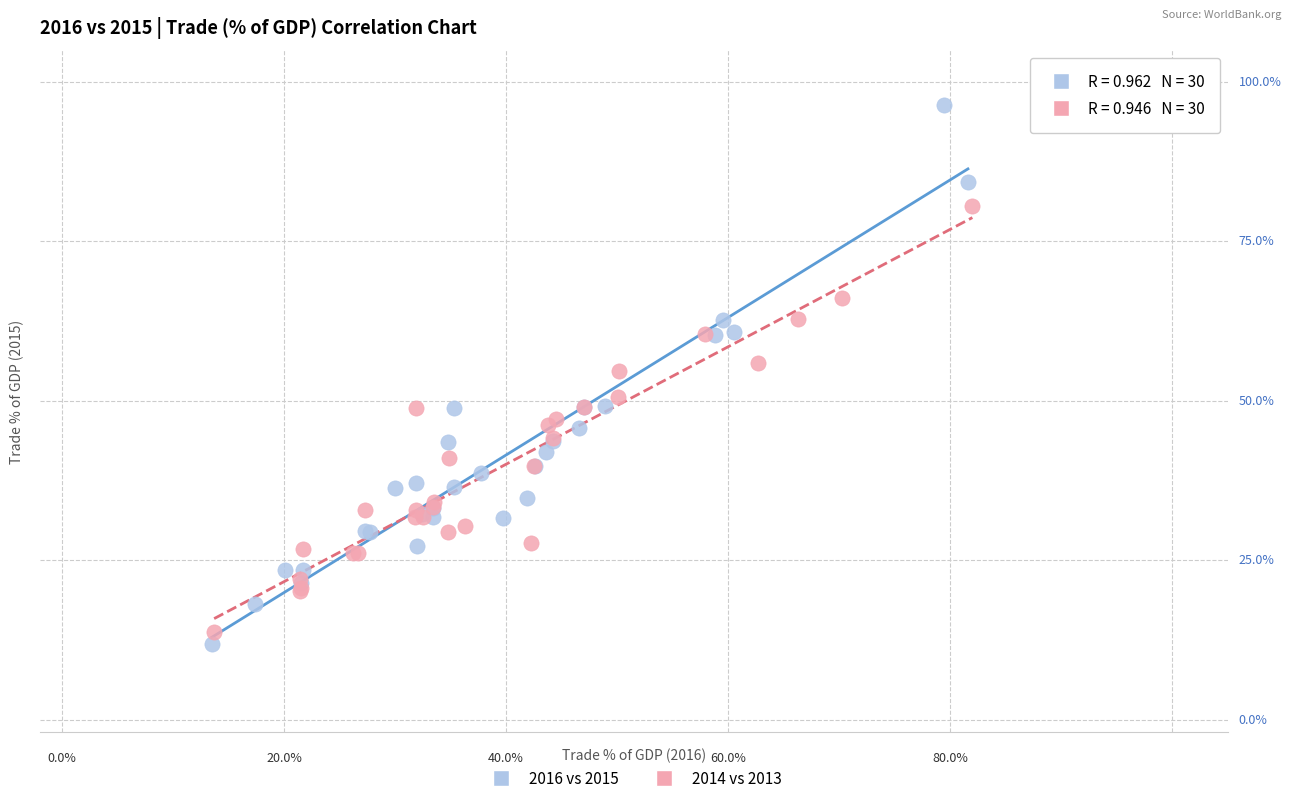

Which series has the largest Y range (max minus min)?

2016 vs 2015